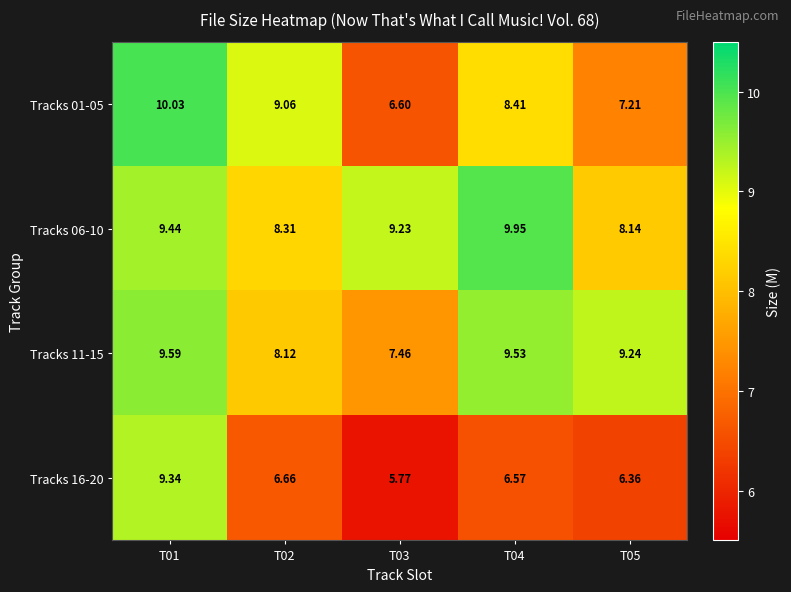

Is the value of Tracks 16-20 at T01 greater than the value of Tracks 01-05 at T05?

Yes